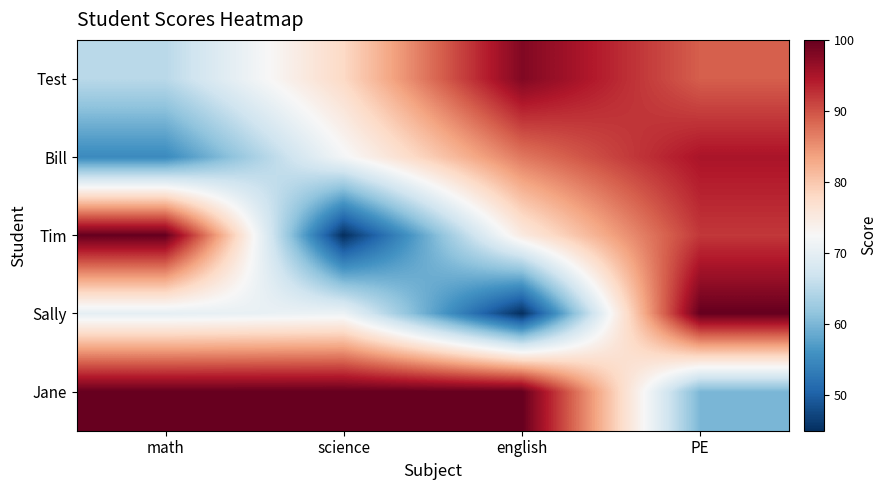

Reading right to left, transcribe all the data shown in this chart.

Test: PE=89	english=98	science=78	math=65
Bill: PE=95	english=87	science=72	math=55
Tim: PE=92	english=75	science=45	math=100
Sally: PE=100	english=45	science=71	math=70
Jane: PE=60	english=100	science=100	math=100